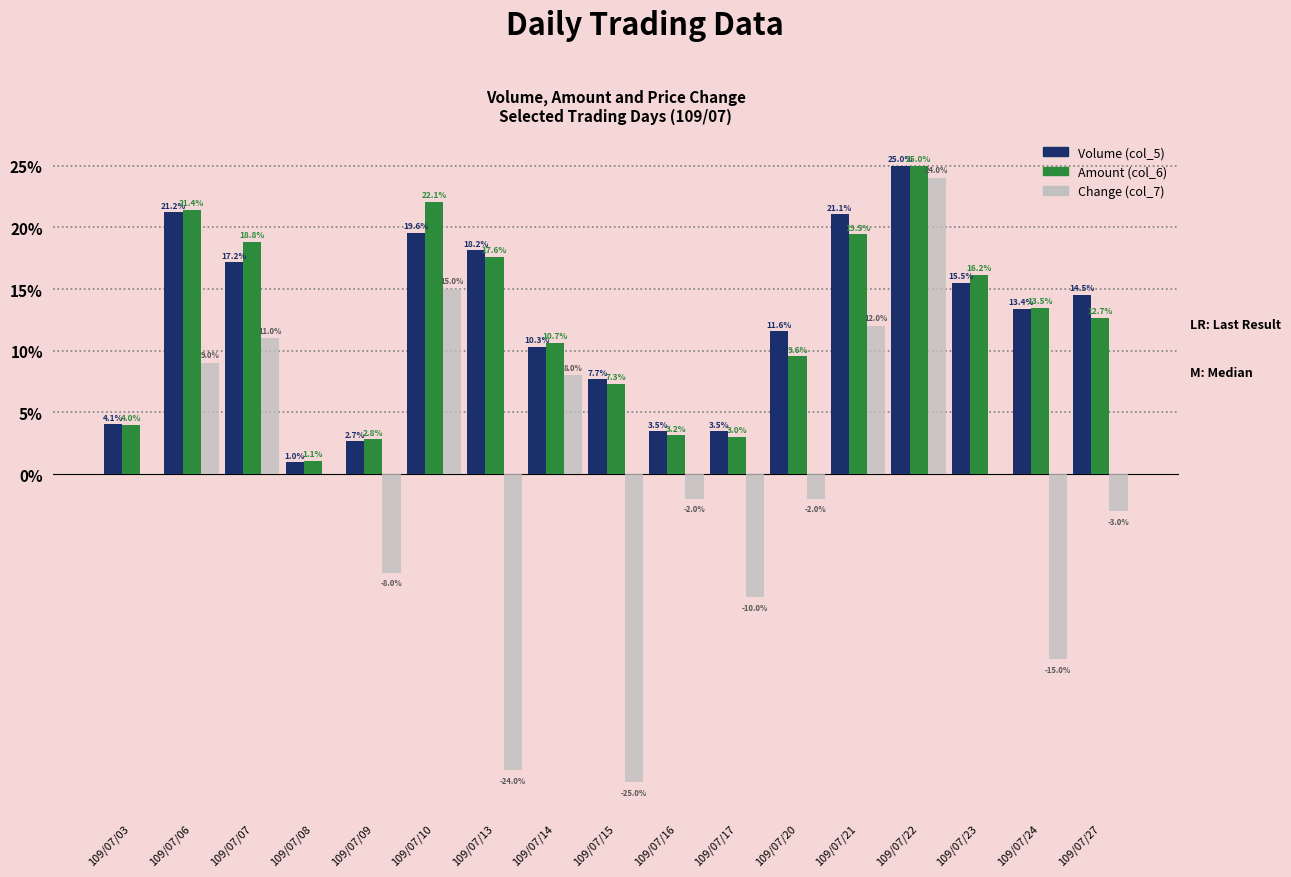

Which series has the widest spread of values?

Change (col_7)